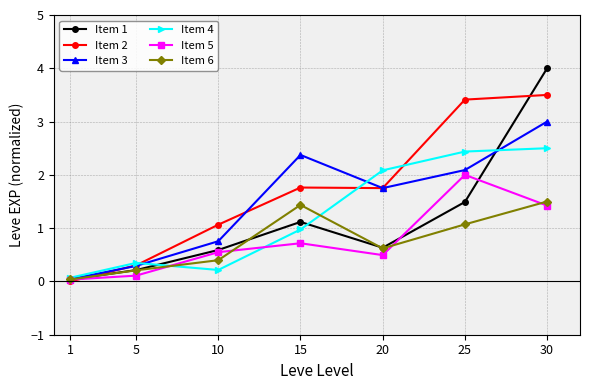

At 25, list the series in order from smallest to largest.

Item 6, Item 1, Item 5, Item 3, Item 4, Item 2